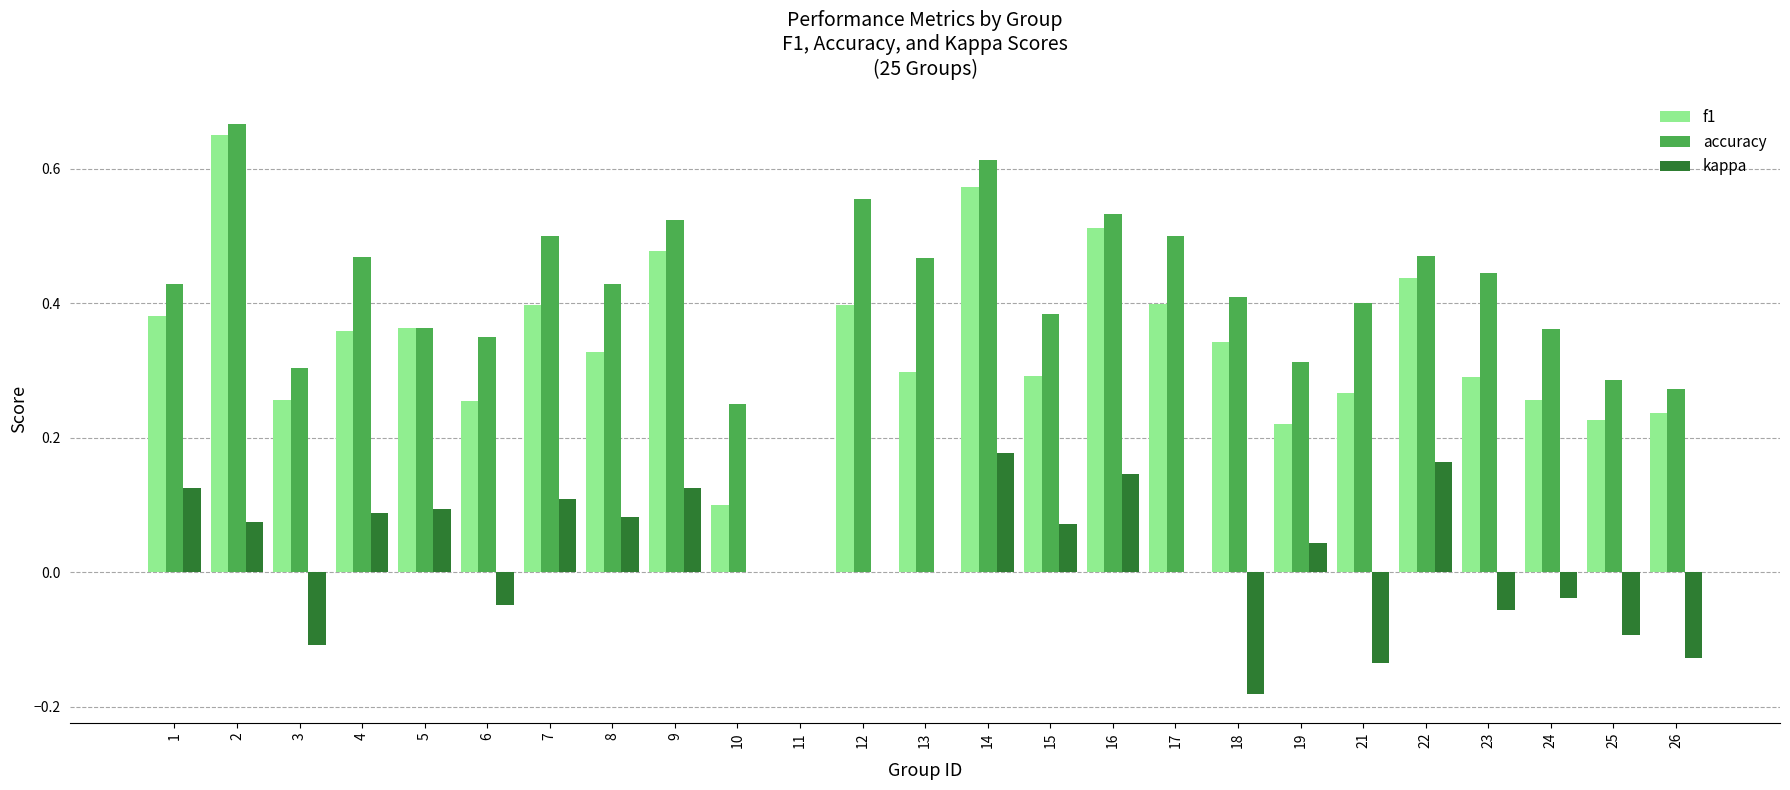

The accuracy series shows 0.4 at 18. True or false?

True